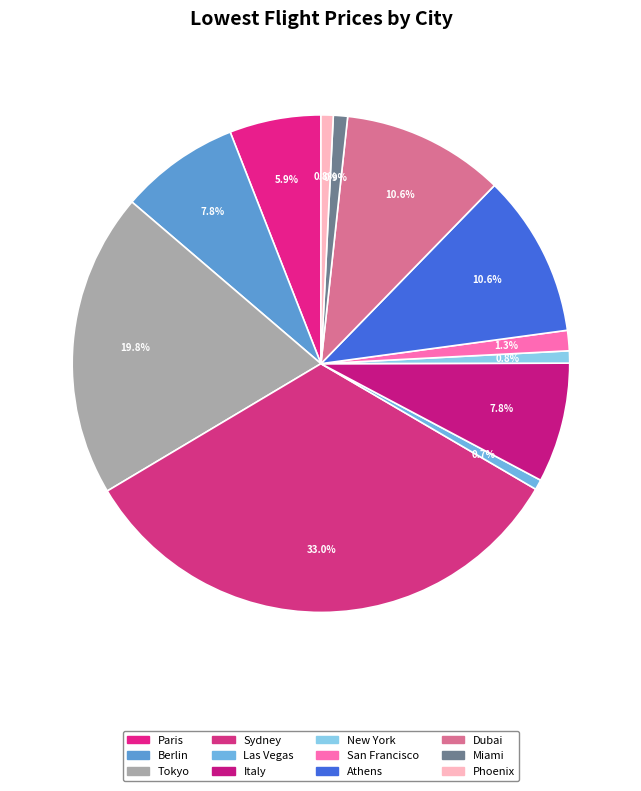

How many slices are in this pie chart?

12